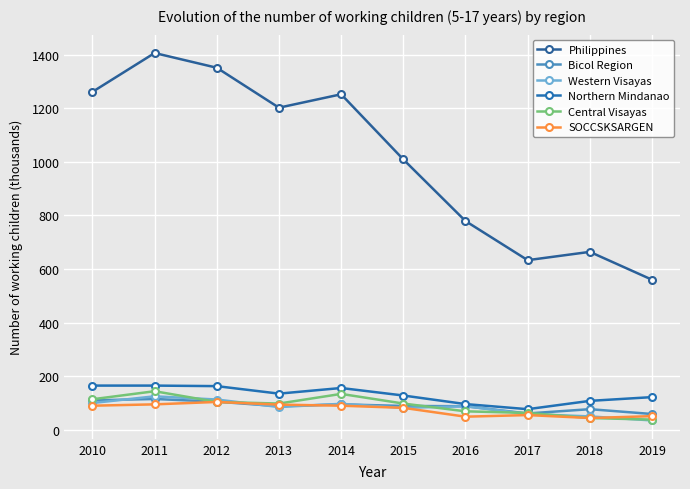

At how many categories does at least one series exceed 997?

6